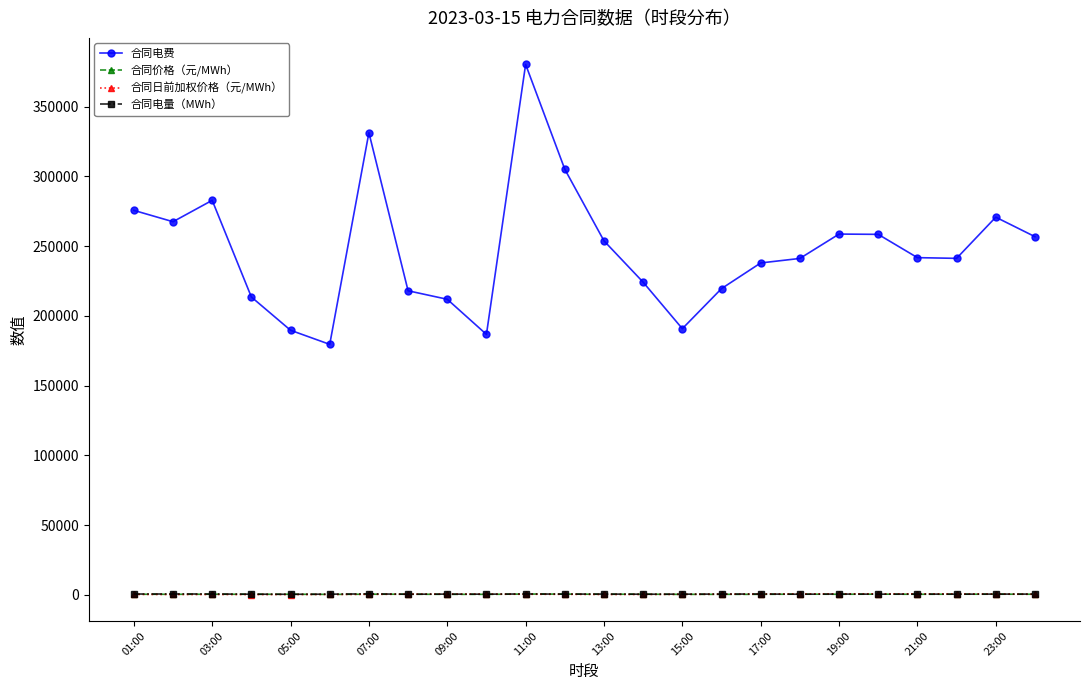

True or false: 合同电费 and 合同电量（MWh） cross at least once.

False